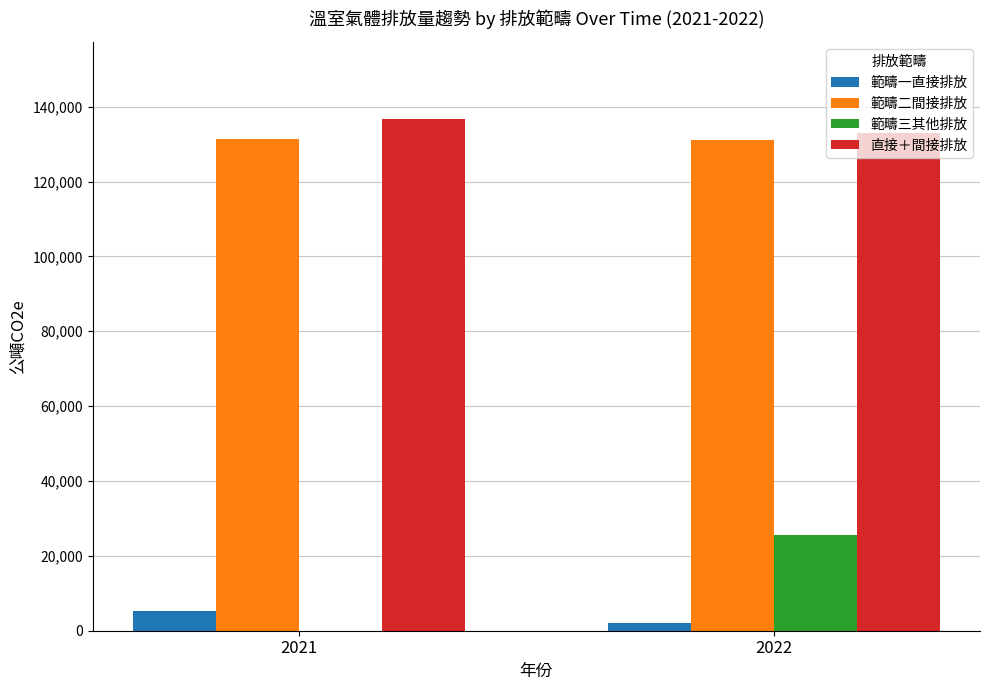

Are the bars horizontal?

No